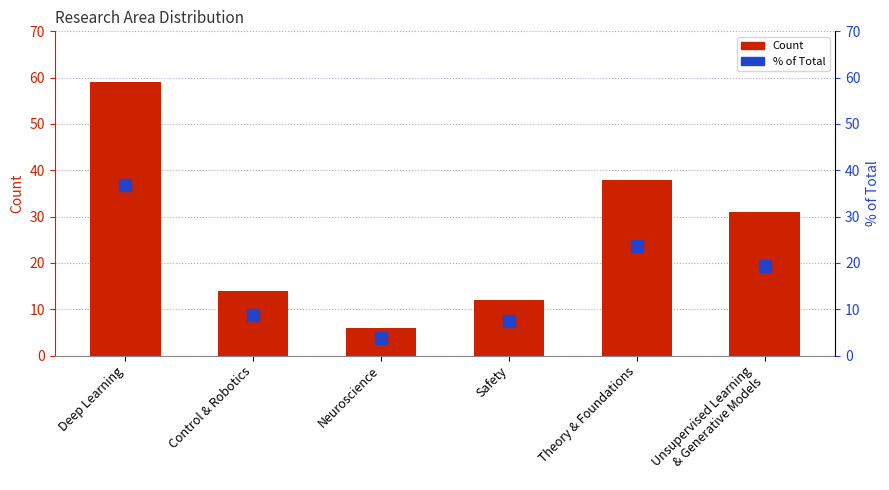

The Count series shows 4.3 at Control & Robotics. True or false?

False